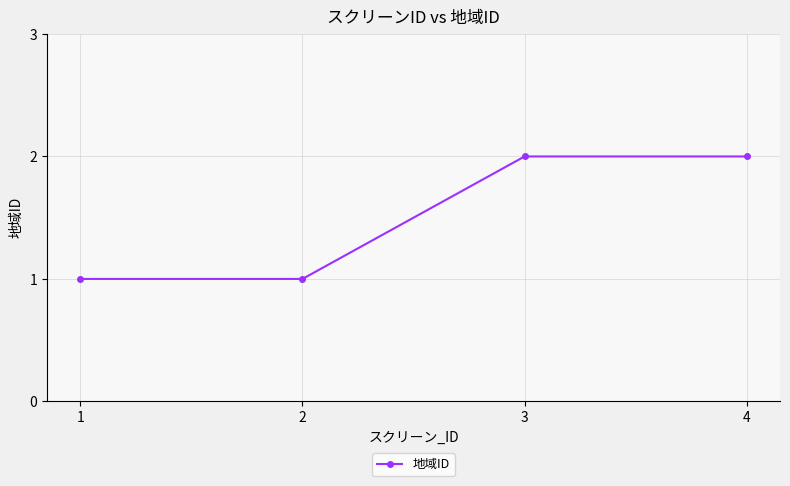

The chart shows a value of 2 at 1. True or false?

False